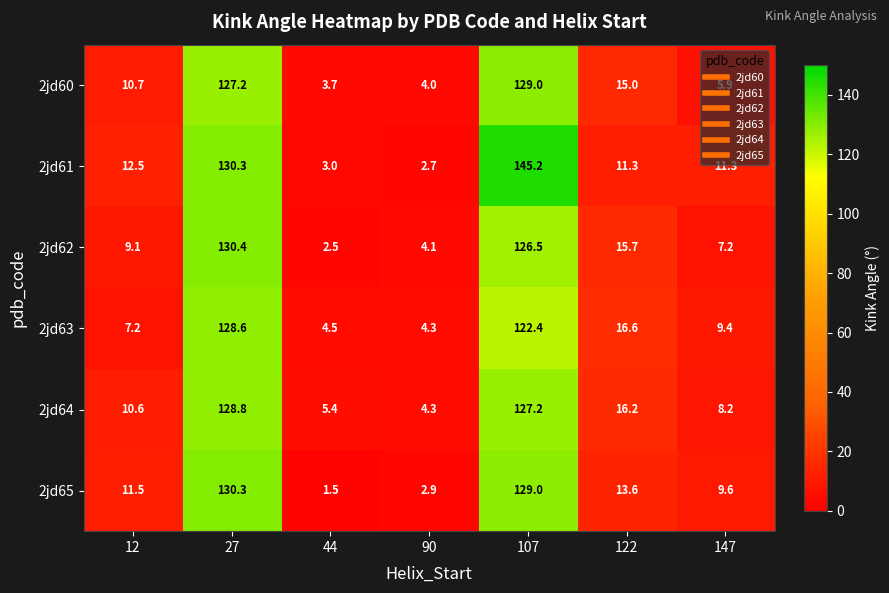

Where does the 2jd65 series first go above 11?

12